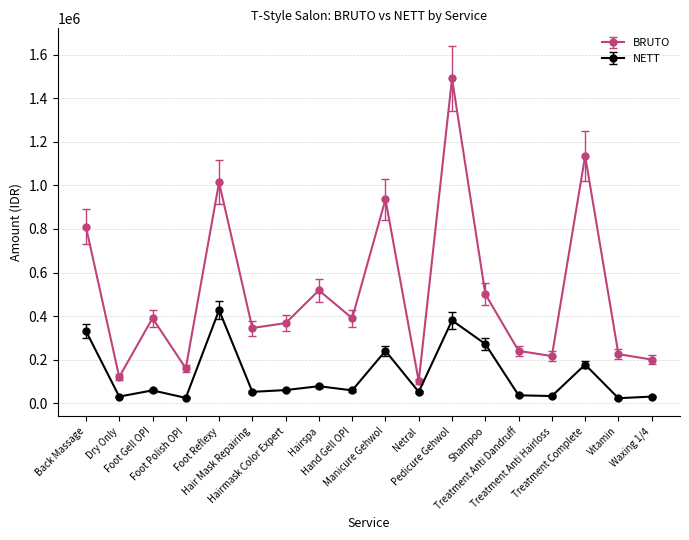

Where is NETT nearest to the value 224850?

Manicure Gehwol